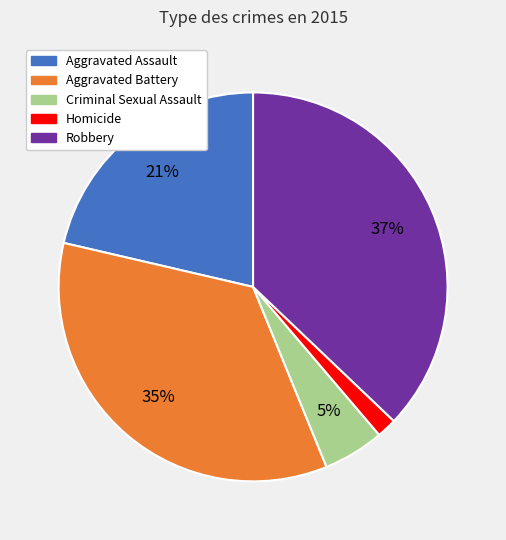

True or false: Aggravated Assault accounts for 15% of the total.

False